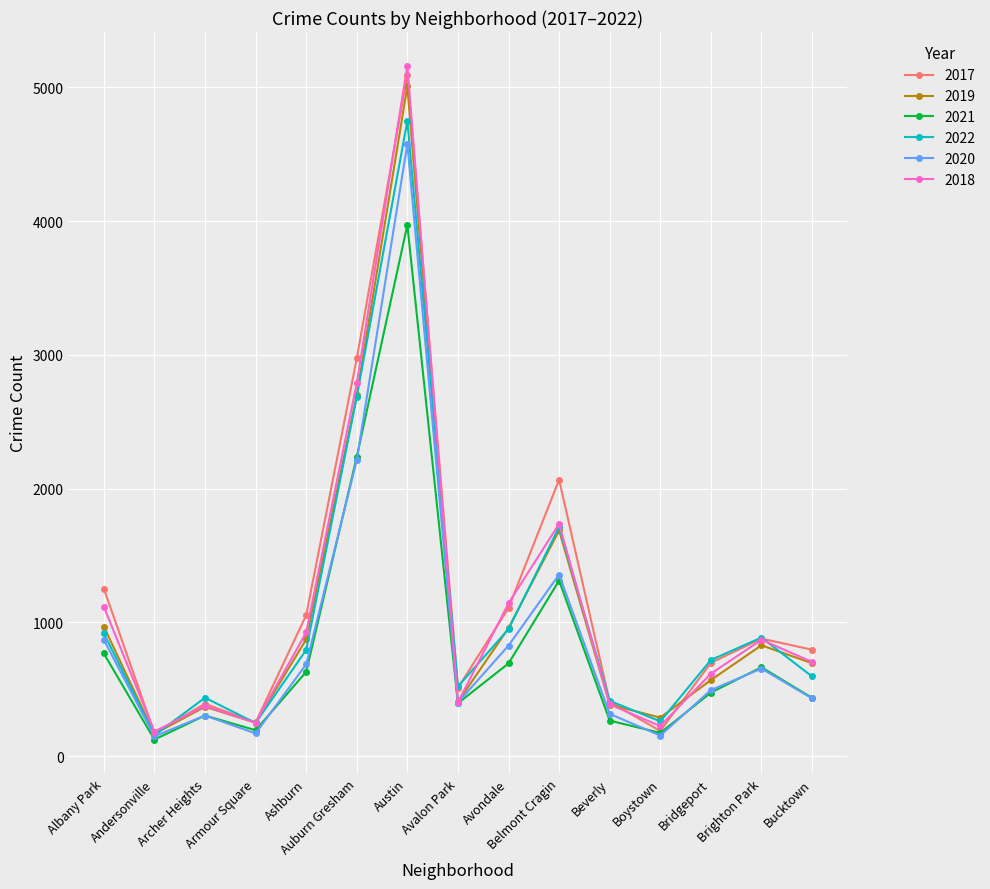

What is the average value of the 2017 series?

1189